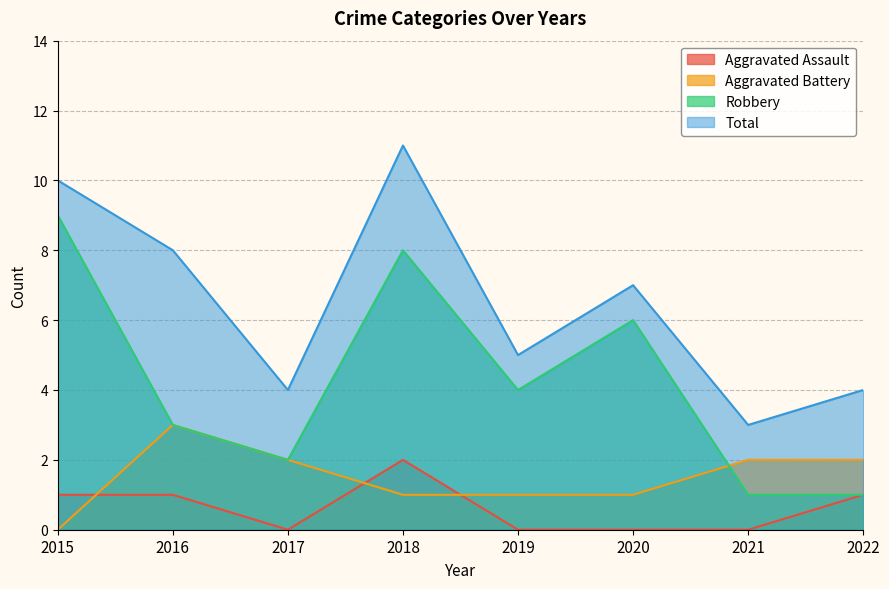

What is the spread (max minus min) of values at 2020?

7